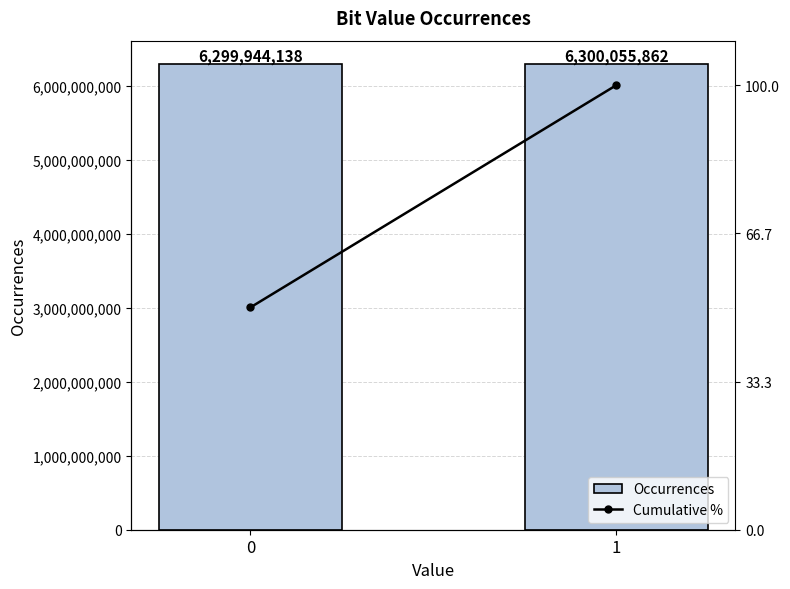

What is the average value of the Occurrences series?

6300000000.0